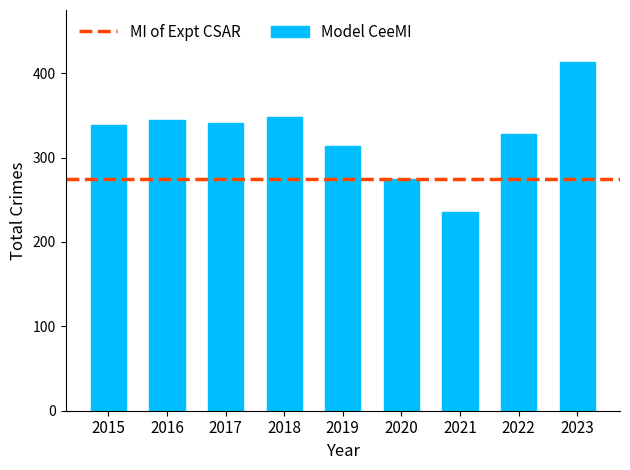

What is the change in value from 2016 to 2023?

+69